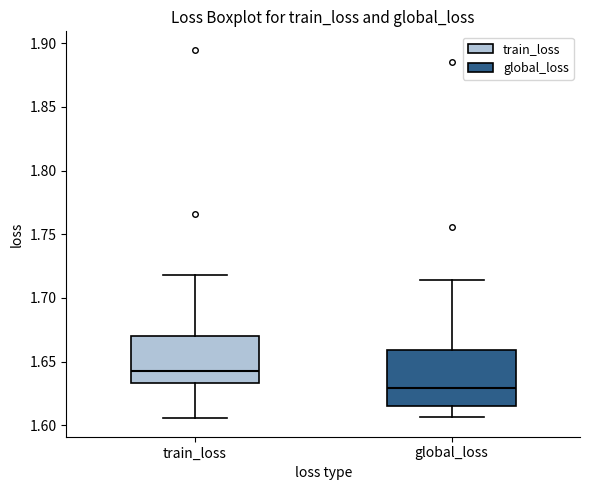

Which box's median line is the highest?

train_loss